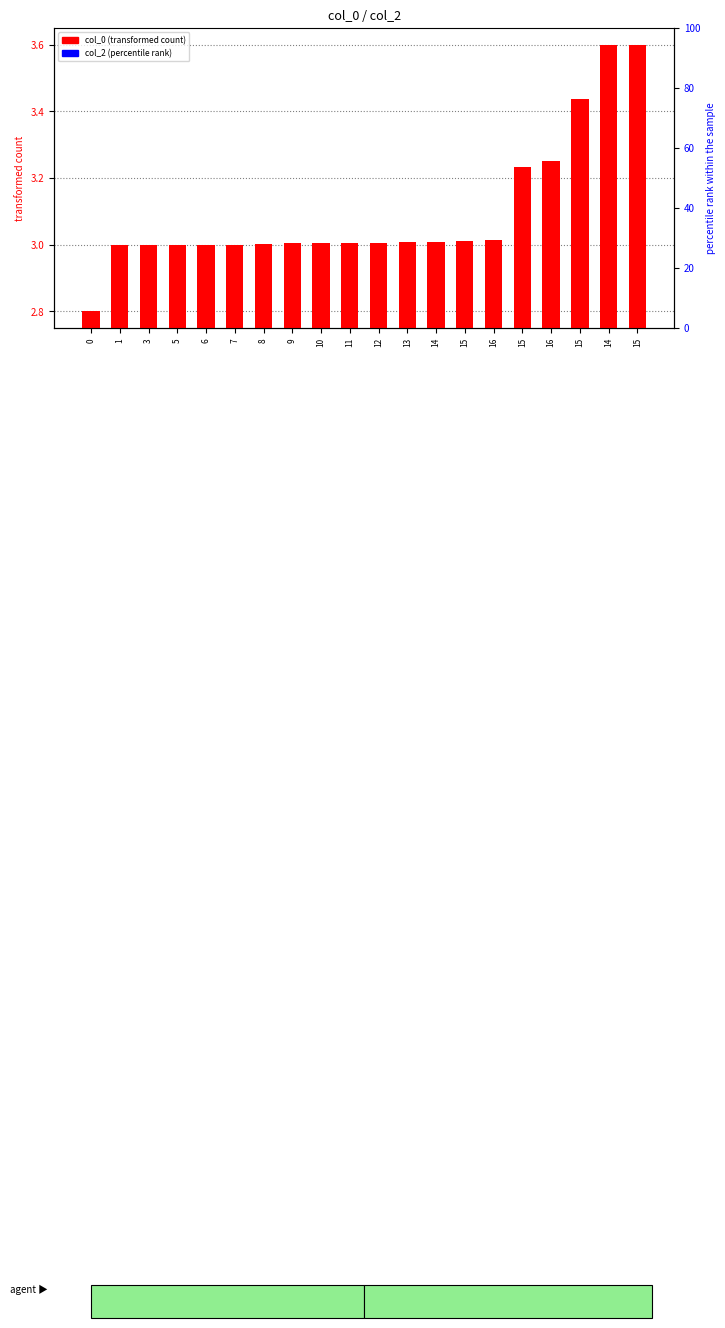

What is the total value across all series at 10?

3.0